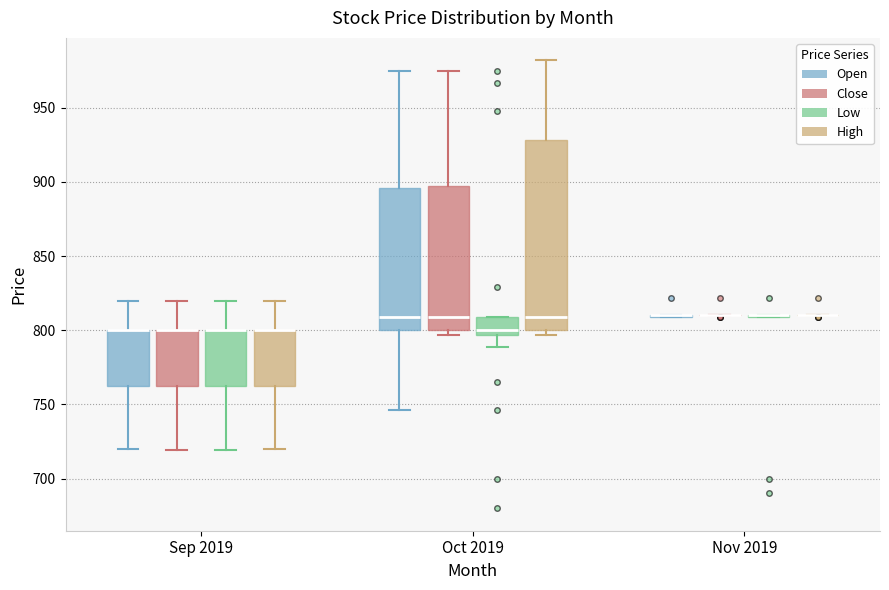

Where is the lower edge of the box for Sep 2019 (Open) on the y-axis? The values are not printed on the chart, so give them approximately, as read against the axis.

765